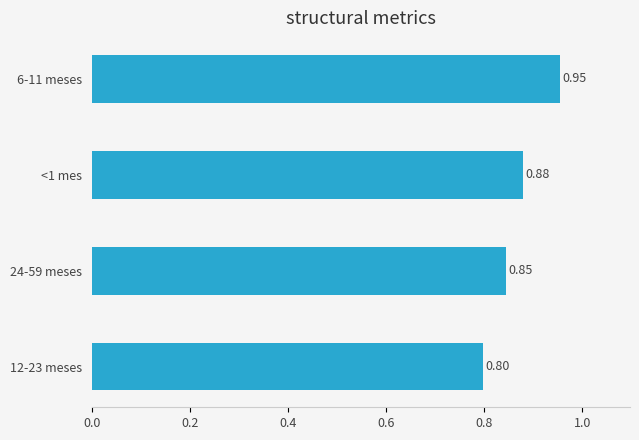

What is the sum of all values?

3.5